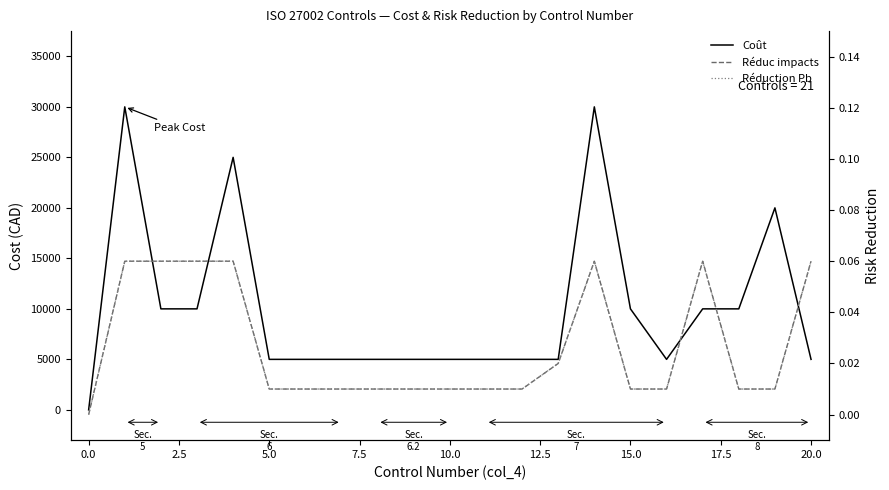

What are all the series names shown in the legend?

Coût, Réduc impacts, Réduction Pb